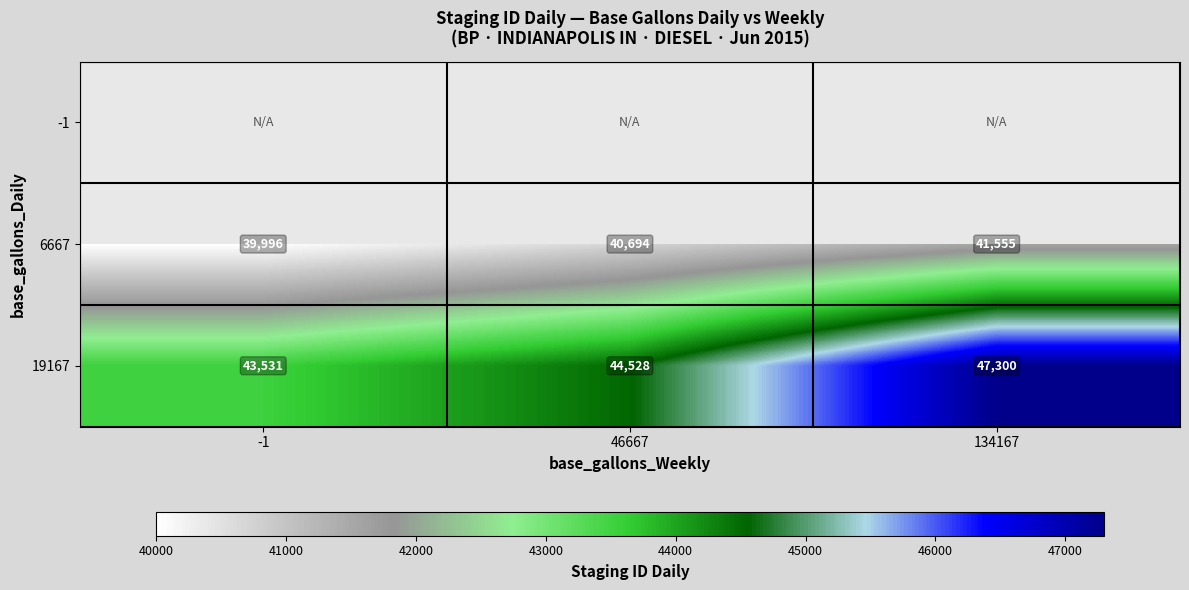

Count the 19167 values in the range 43531 to 47300.

3